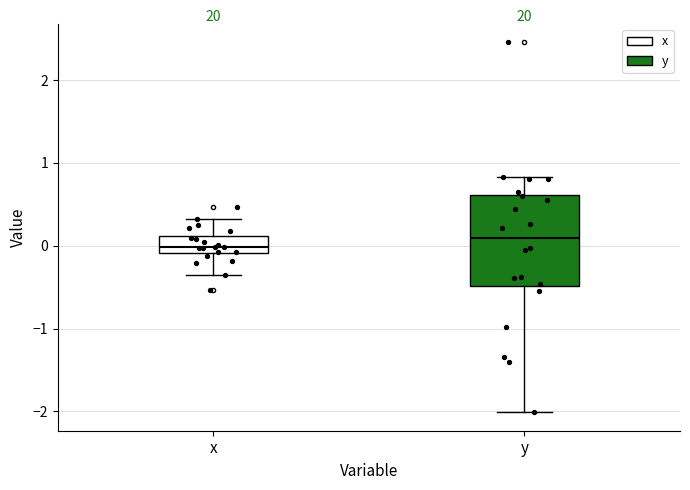

Reading left to right, transcribe this box plot: for each box, give where its median line is, the range the box spans, and where its two whiskers end, as read against the y-axis. The values are not printed on the chart, so give them approximately, as read against the axis.

x: median 0.0, box -0.1 to 0.1, whiskers -0.4 to 0.3
y: median 0.1, box -0.5 to 0.6, whiskers -2.0 to 0.8